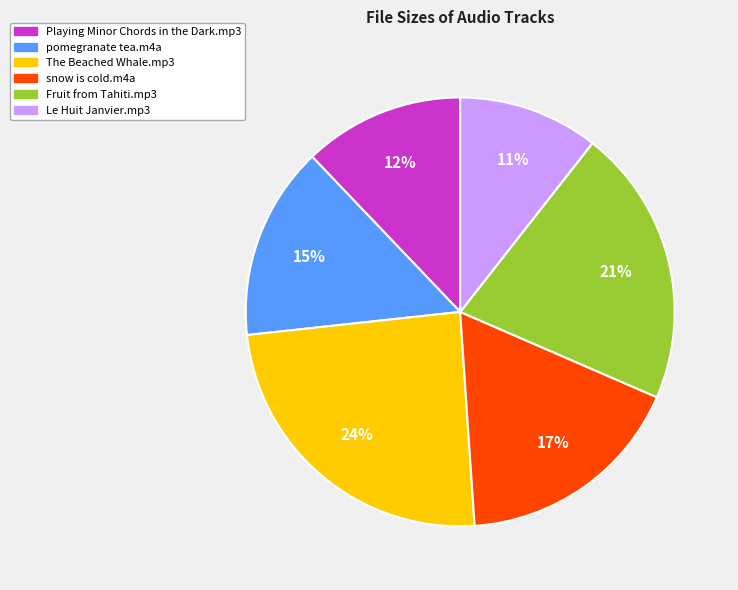

Combined, do Playing Minor Chords in the Dark.mp3 and Le Huit Janvier.mp3 account for over 50%?

No